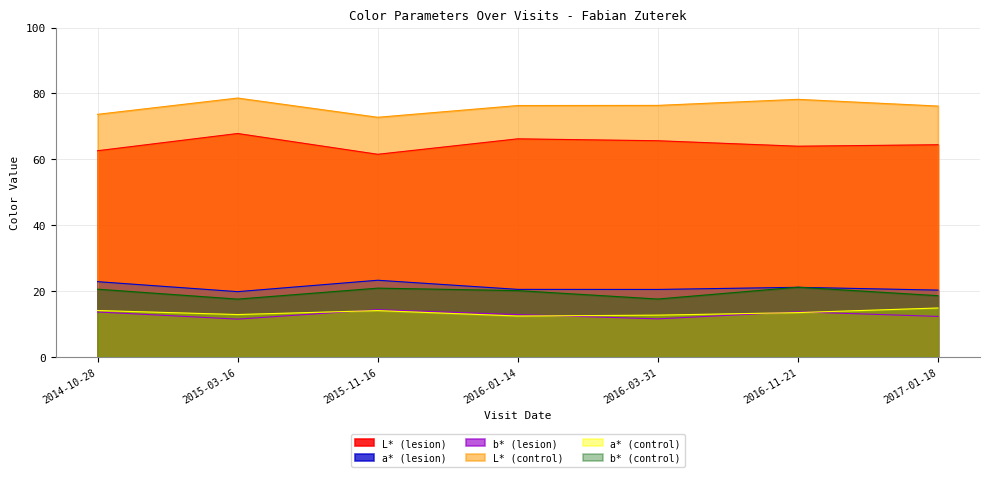

What is the value of the a* (control) point at the 2nd from the left?

12.9